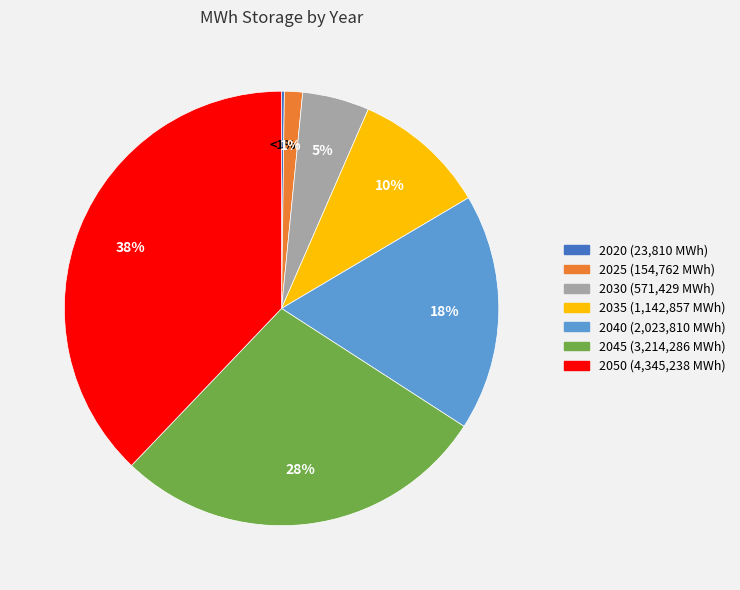

To the nearest percent, what is the difference between the 2035 and 2020 slice percentages?

10%